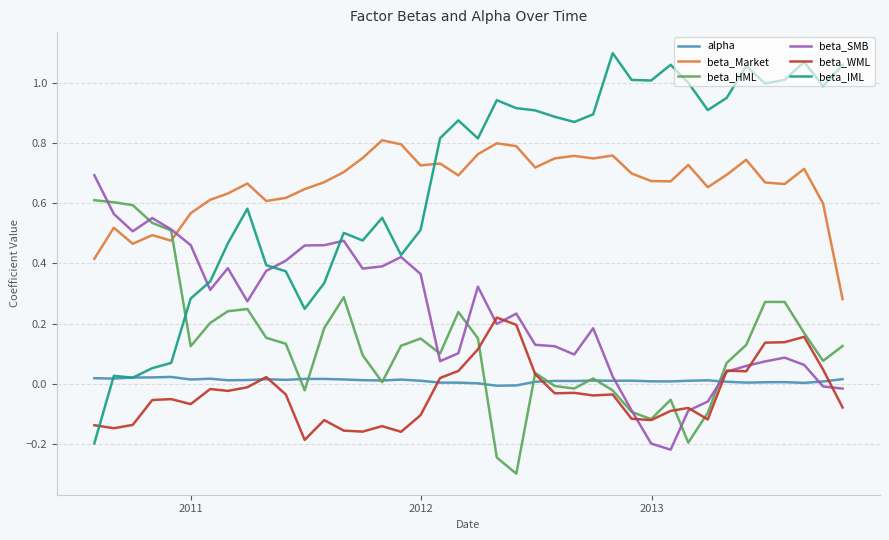

Rank the series by their maximum value, from highest to lowest.

beta_IML, beta_Market, beta_SMB, beta_HML, beta_WML, alpha